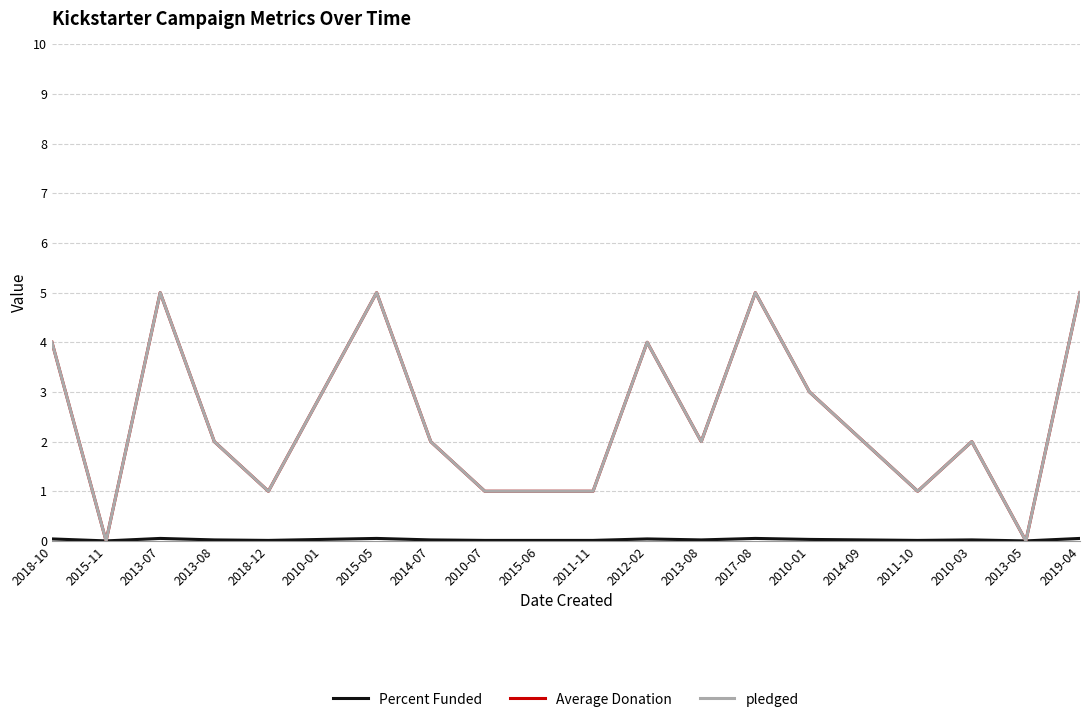

Reading left to right, transcribe all the data shown in this chart.

Percent Funded: 2018-10=0.0	2015-11=0.0	2013-07=0.1	2013-08=0.0	2018-12=0.0	2010-01=0.0	2015-05=0.1	2014-07=0.0	2010-07=0.0	2015-06=0.0	2011-11=0.0	2012-02=0.0	2013-08=0.0	2017-08=0.1	2010-01=0.0	2014-09=0.0	2011-10=0.0	2010-03=0.0	2013-05=0.0	2019-04=0.1
Average Donation: 2018-10=4.0	2015-11=0.0	2013-07=5.0	2013-08=2.0	2018-12=1.0	2010-01=3.0	2015-05=5.0	2014-07=2.0	2010-07=1.0	2015-06=1.0	2011-11=1.0	2012-02=4.0	2013-08=2.0	2017-08=5.0	2010-01=3.0	2014-09=2.0	2011-10=1.0	2010-03=2.0	2013-05=0.0	2019-04=5.0
pledged: 2018-10=4.0	2015-11=0.0	2013-07=5.0	2013-08=2.0	2018-12=1.0	2010-01=3.0	2015-05=5.0	2014-07=2.0	2010-07=1.0	2015-06=1.0	2011-11=1.0	2012-02=4.0	2013-08=2.0	2017-08=5.0	2010-01=3.0	2014-09=2.0	2011-10=1.0	2010-03=2.0	2013-05=0.0	2019-04=5.0